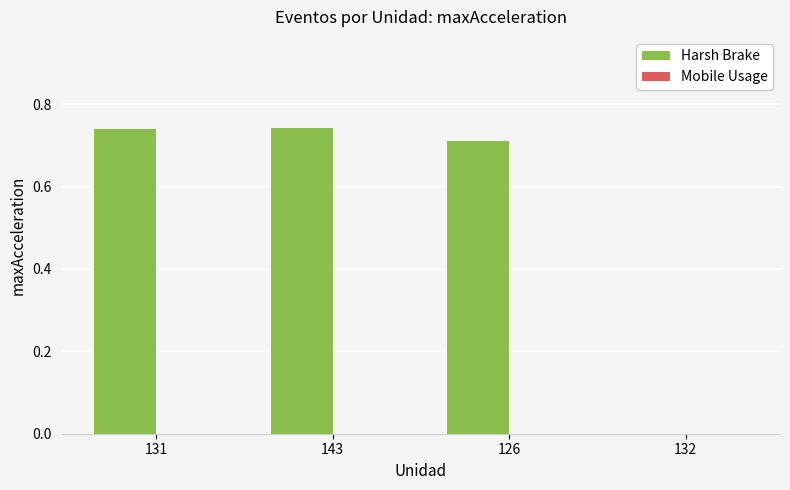

What is the sum of all values?

2.2